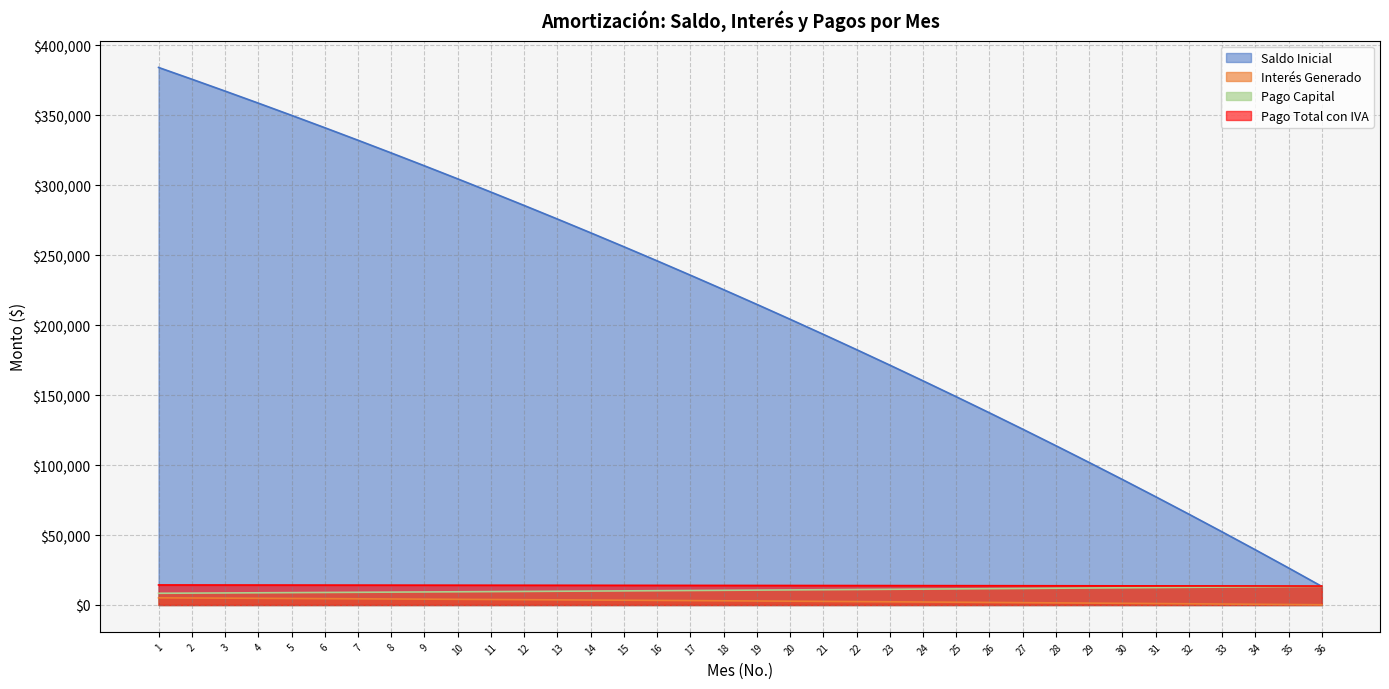

Reading left to right, extract all data points from this chart.

Saldo Inicial: 384200.0	375814.0	367316.3	358705.4	349979.7	341137.7	332178.0	323098.8	313898.7	304575.9	295129.0	285556.1	275855.7	266026.0	256065.4	245972.0	235744.2	225380.0	214877.8	204235.6	193451.6	182523.9	171450.6	160229.8	148859.4	137337.5	125662.1	113831.1	101842.5	89694.1	77383.8	64909.5	52266.5	39449.1	26452.2	13270.0
Interés Generado: 5119.5	5007.7	4894.5	4779.8	4663.5	4545.7	4426.3	4305.3	4182.7	4058.5	3932.6	3805.0	3675.8	3544.8	3412.1	3277.6	3141.3	3003.2	2863.2	2721.4	2577.7	2432.1	2284.6	2135.1	1983.5	1830.0	1674.5	1516.8	1357.0	1195.2	1031.1	865.0	697.0	527.3	355.7	182.3
Pago Capital: 8386.0	8497.7	8611.0	8725.7	8842.0	8959.8	9079.2	9200.1	9322.7	9447.0	9572.8	9700.4	9829.7	9960.6	10093.4	10227.9	10364.1	10502.2	10642.2	10784.0	10927.7	11073.3	11220.9	11370.4	11521.9	11675.4	11831.0	11988.6	12148.4	12310.3	12474.3	12640.5	12808.4	12978.2	13149.7	13323.0
Pago Total con IVA: 14324.5	14306.7	14288.5	14270.2	14251.6	14232.7	14213.6	14194.3	14174.7	14154.8	14134.6	14114.2	14093.6	14072.6	14051.4	14029.9	14008.0	13986.0	13963.5	13940.9	13917.9	13894.6	13871.0	13847.0	13822.8	13798.2	13773.4	13748.1	13722.6	13696.7	13670.4	13644.2	13618.0	13591.7	13565.4	13539.0